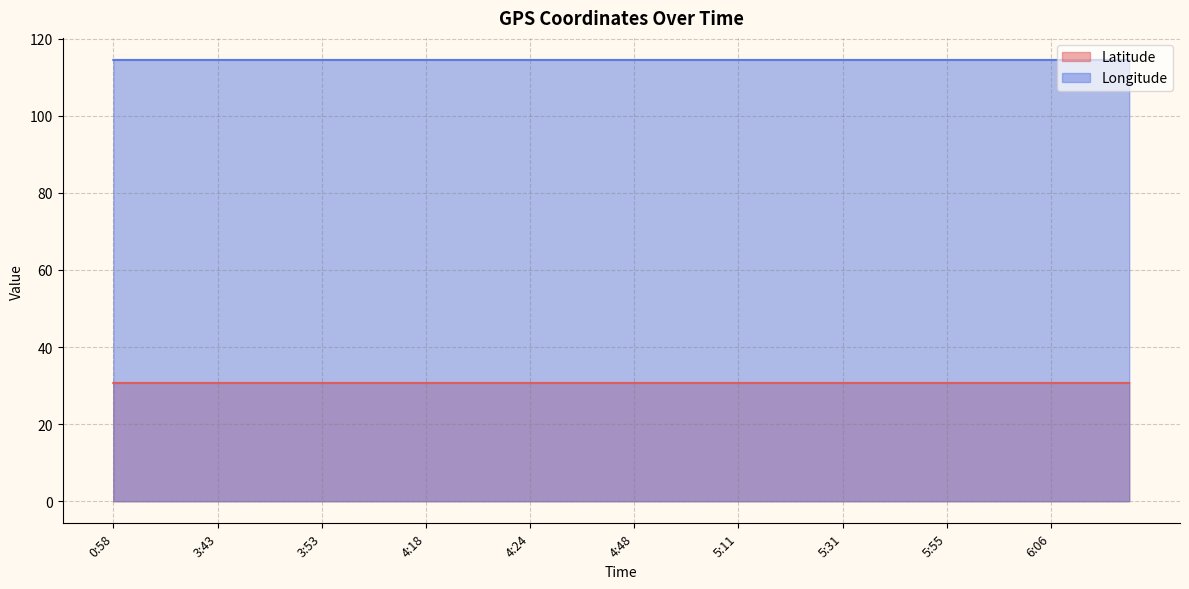

List the series in order of their overall mean, lowest first.

Latitude, Longitude